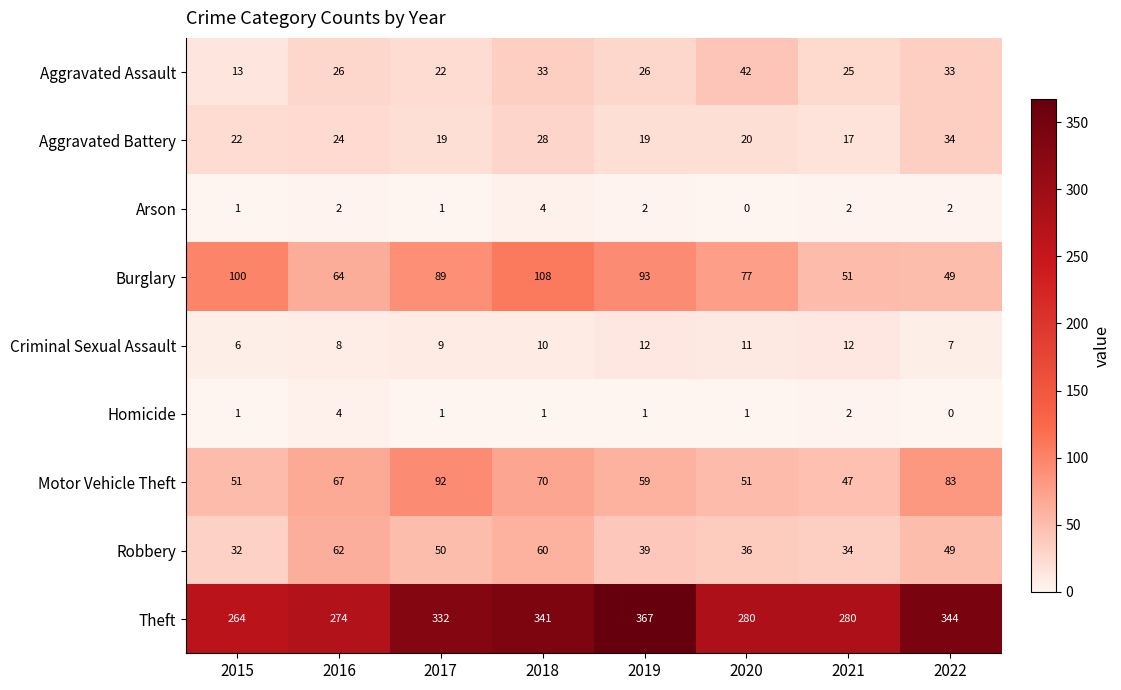

How many categories are shown in the chart?

8